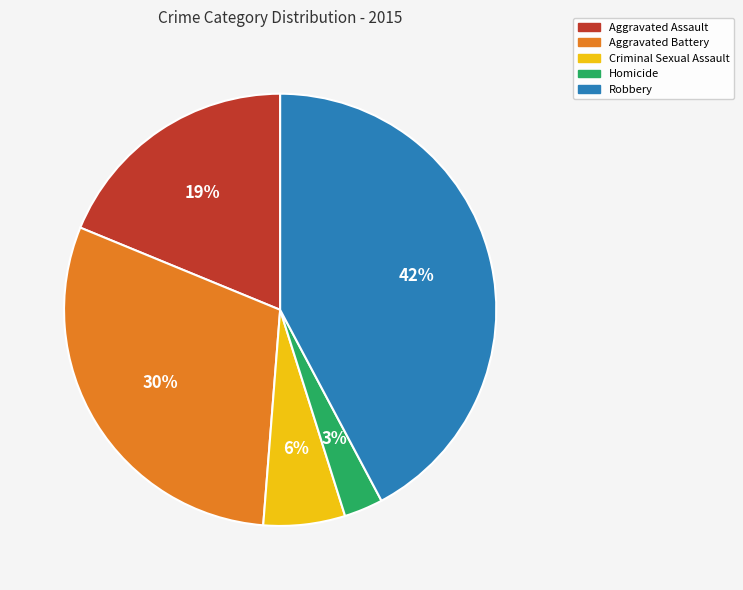

Do Robbery and Criminal Sexual Assault together represent more than half of the pie?

No